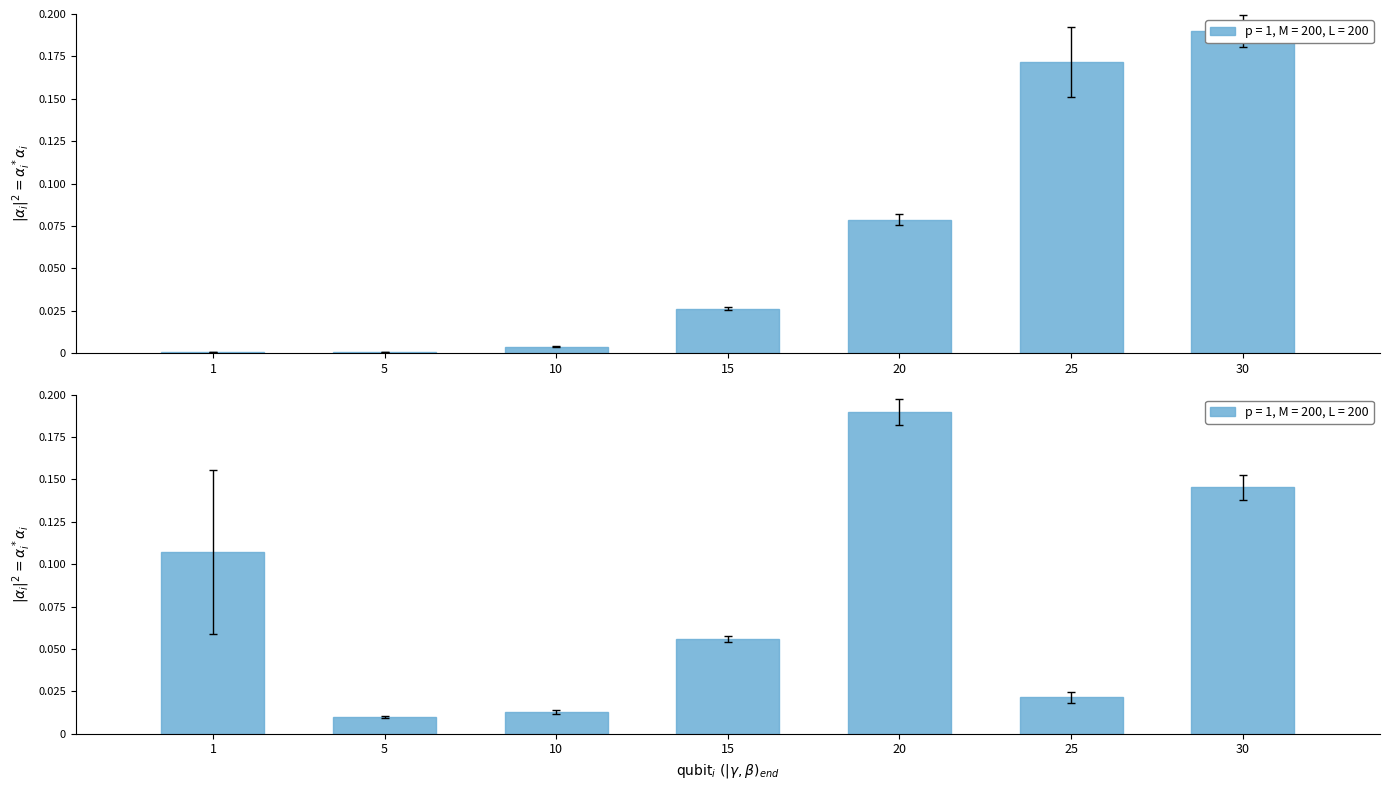

Rank the categories by Leve Gil value from highest to lowest.

30, 25, 20, 15, 10, 5, 1